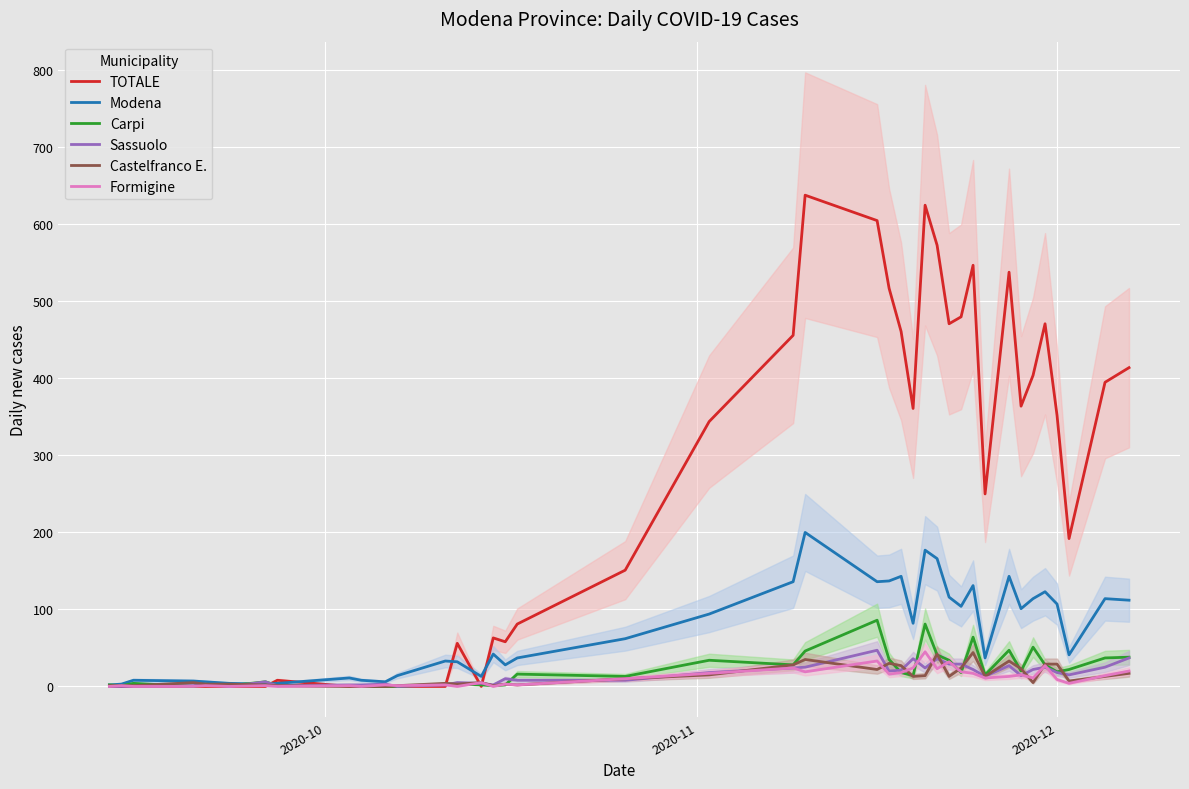

What is the difference between the maximum and minimum values in the Sassuolo series?

47